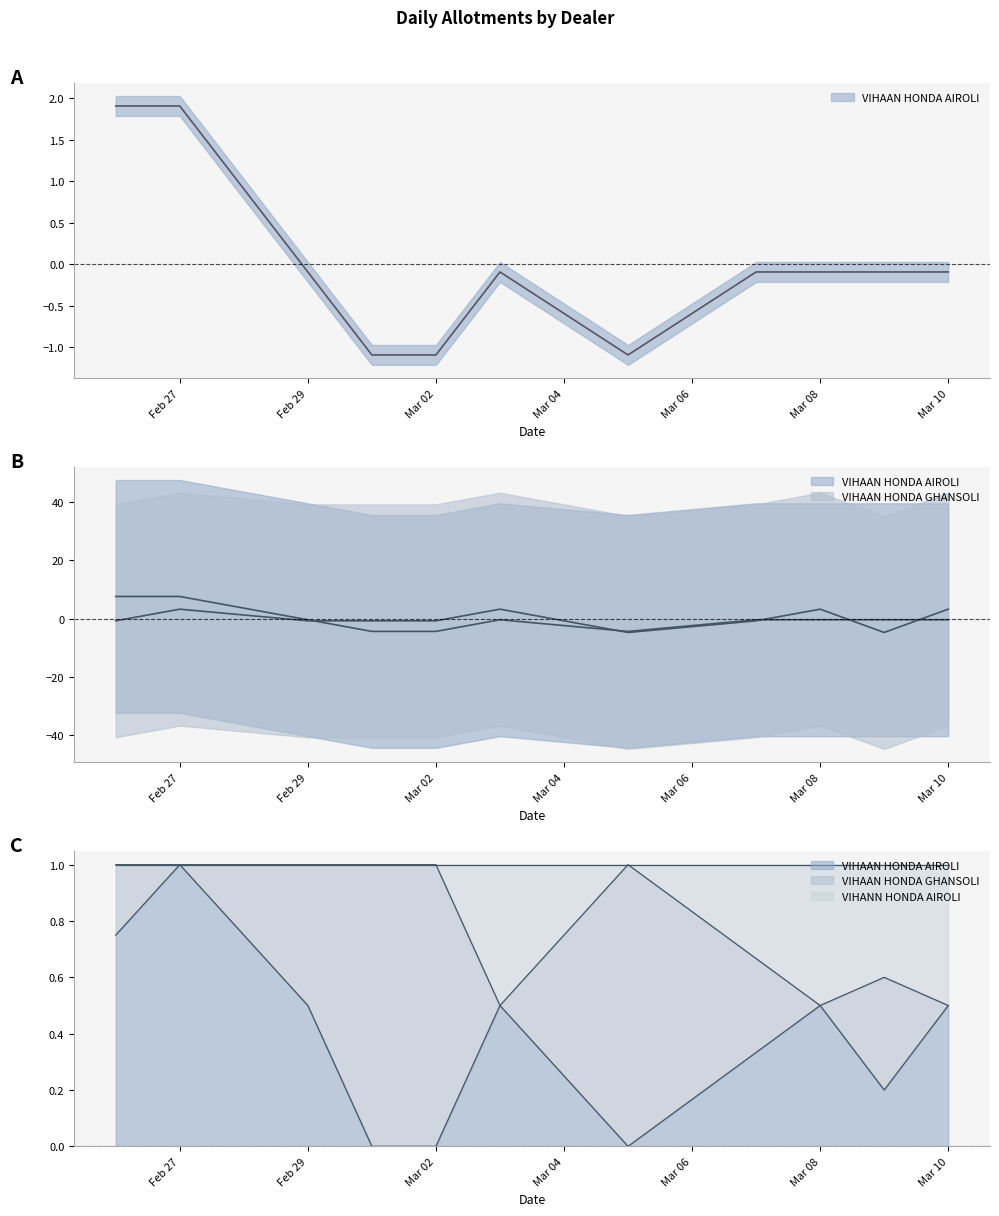

In VIHAAN HONDA GHANSOLI, how many points are lower than both neighbors (excluding endpoints)?

2